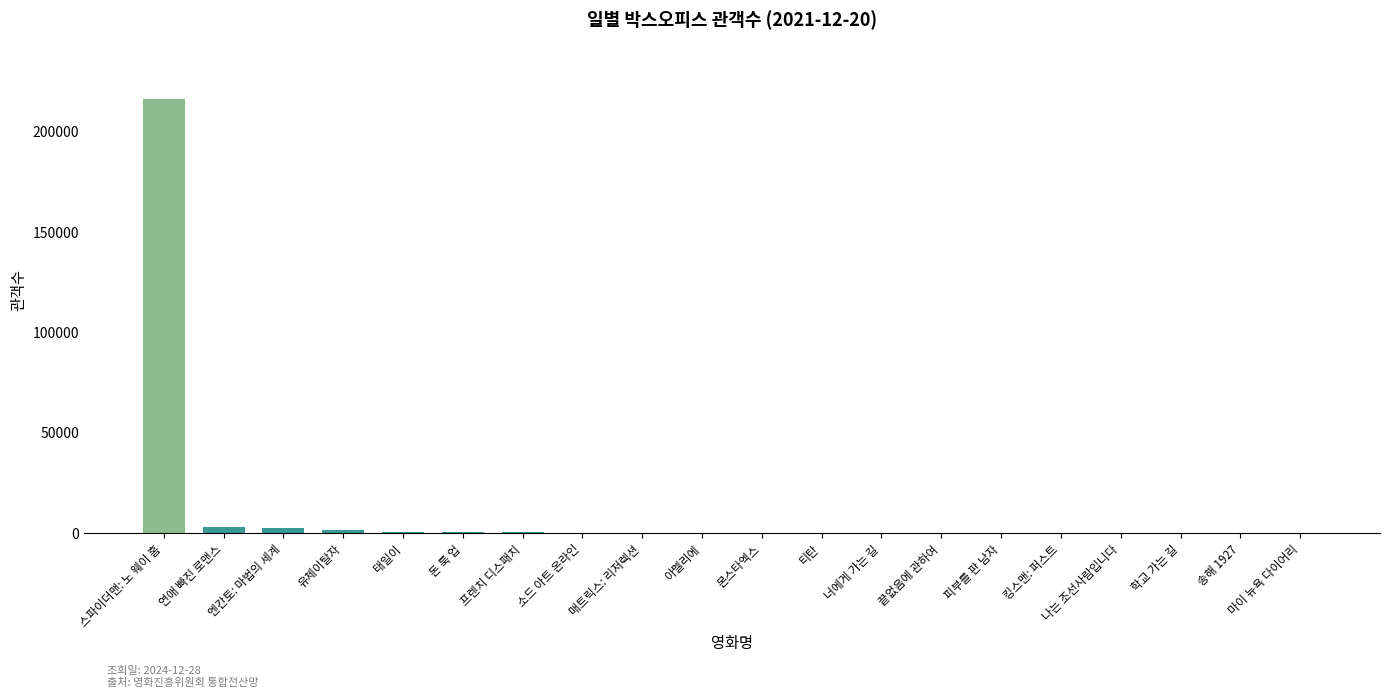

What is the maximum value shown in the chart?

216316